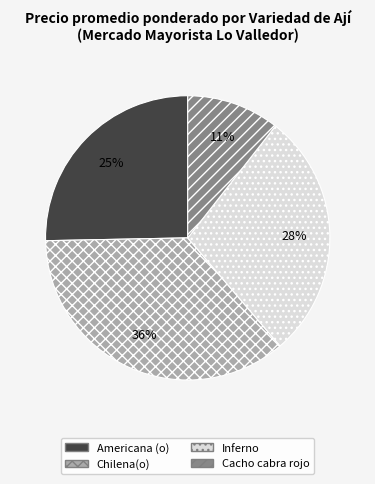

Is it true that Cacho cabra rojo is 11% of the pie?

True